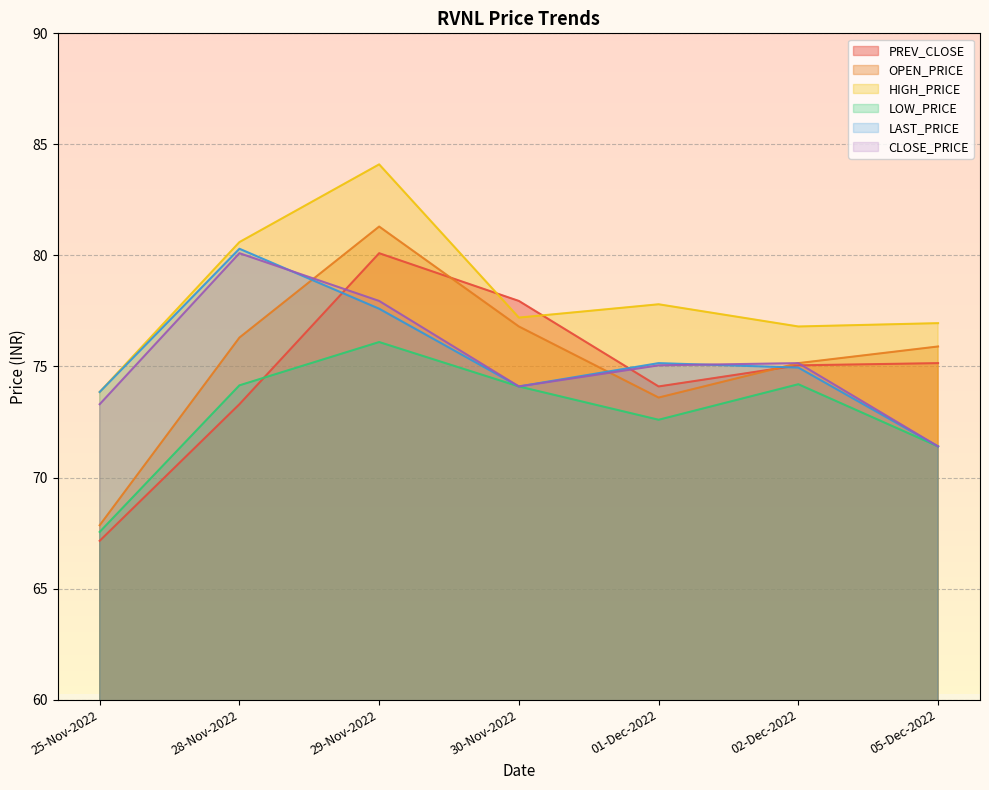

What is the average value of the CLOSE_PRICE series?

75.3